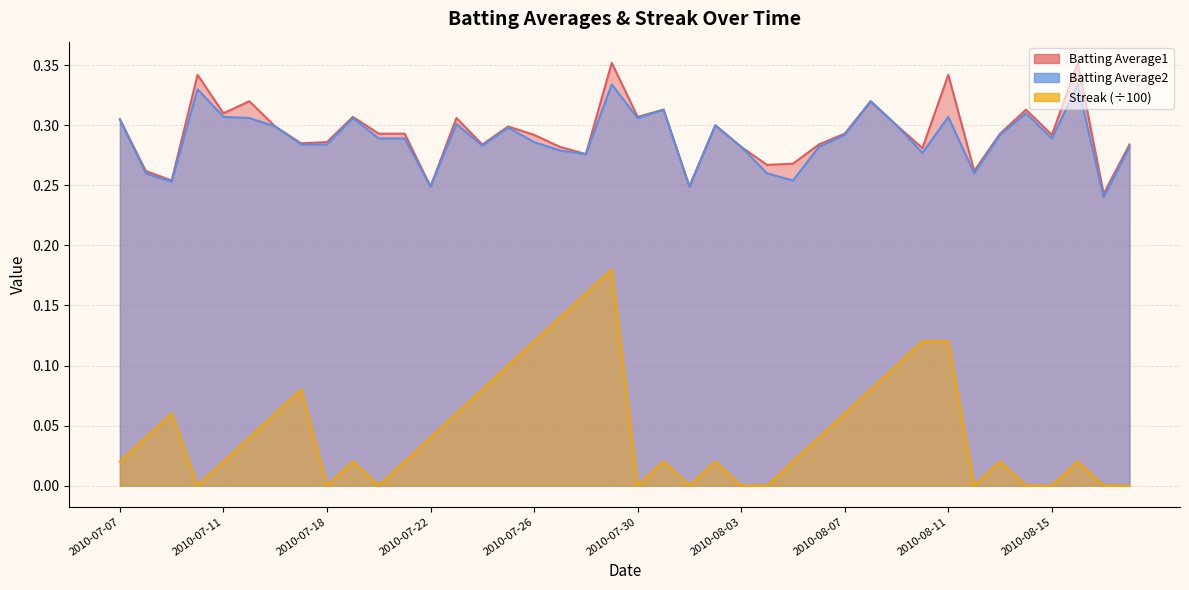

True or false: Streak has more than 1 interior local peaks.

True